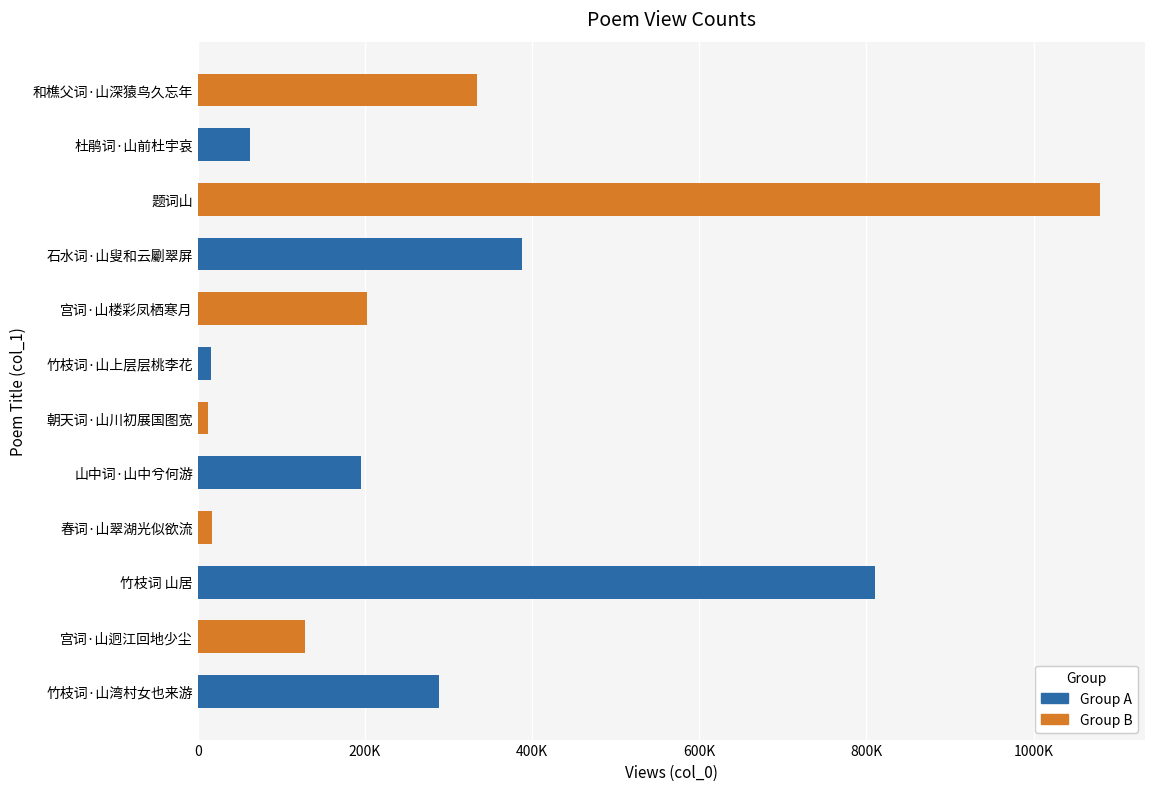

What is the average value?

294448